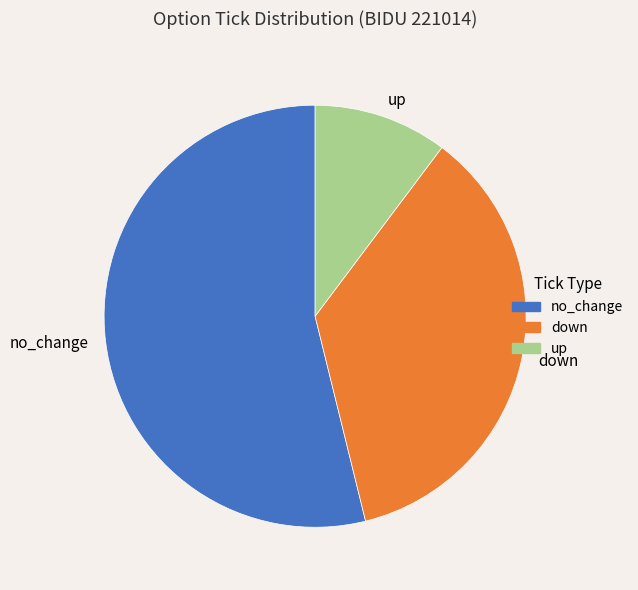

Combined, do up and down account for over 50%?

No